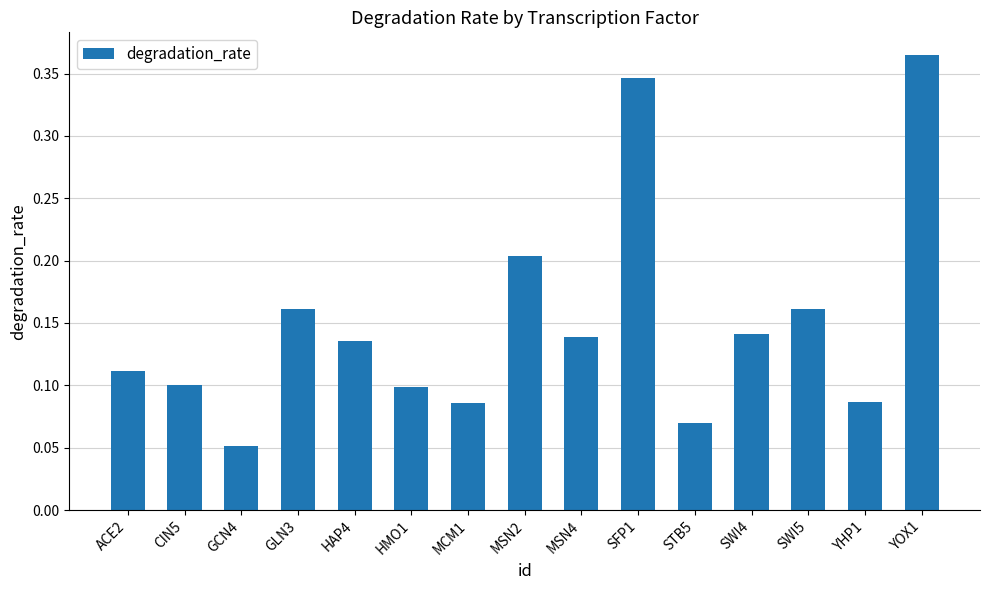

Does the chart contain stacked bars?

No